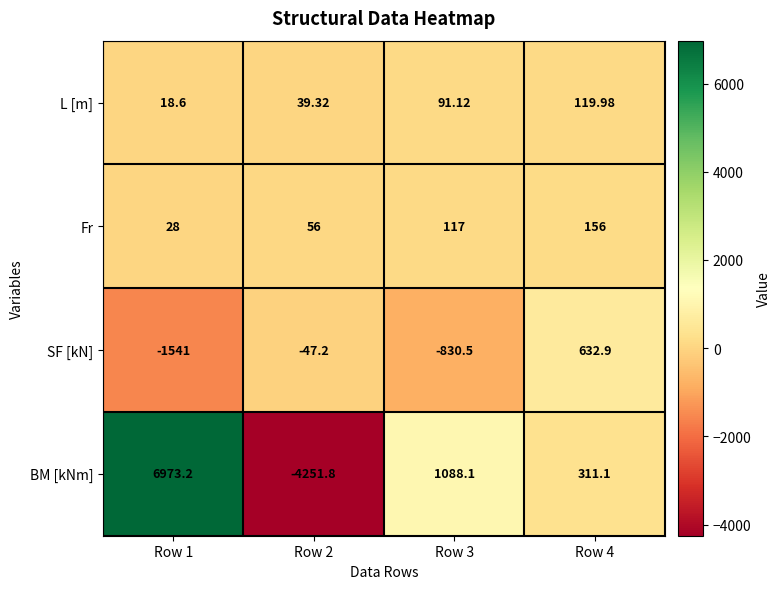

Which series has the largest total across all categories?

BM [kNm]